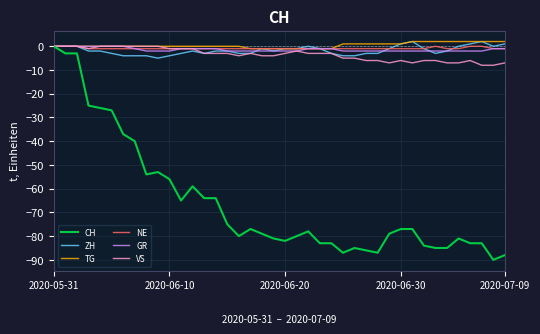

Which series has the widest spread of values?

CH